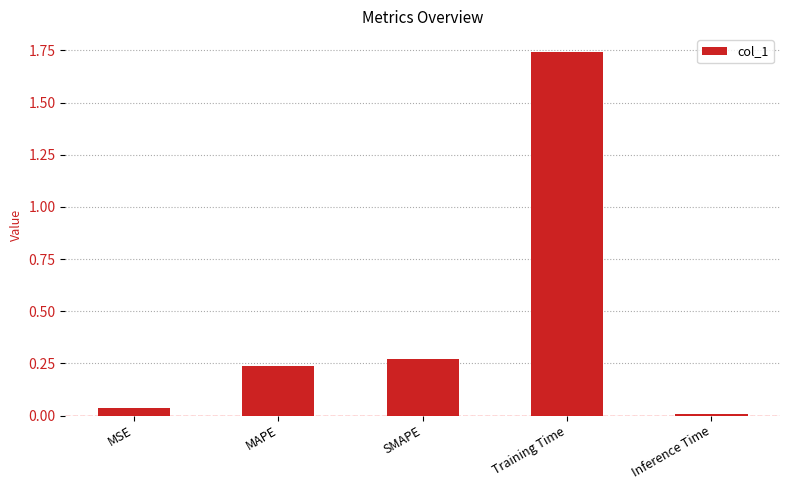

The chart shows a value of 0.3 at MAPE. True or false?

False